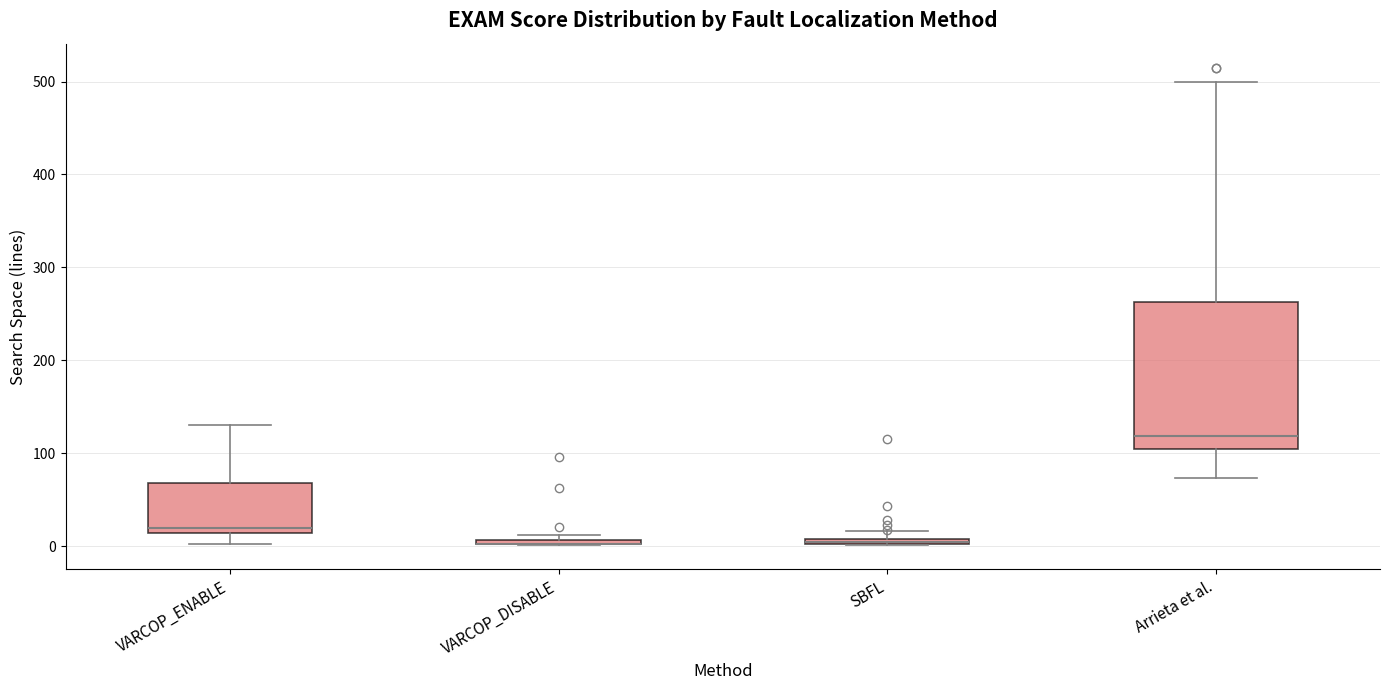

Comparing the boxes themselves (not the whiskers), which one is the tallest?

Arrieta et al.